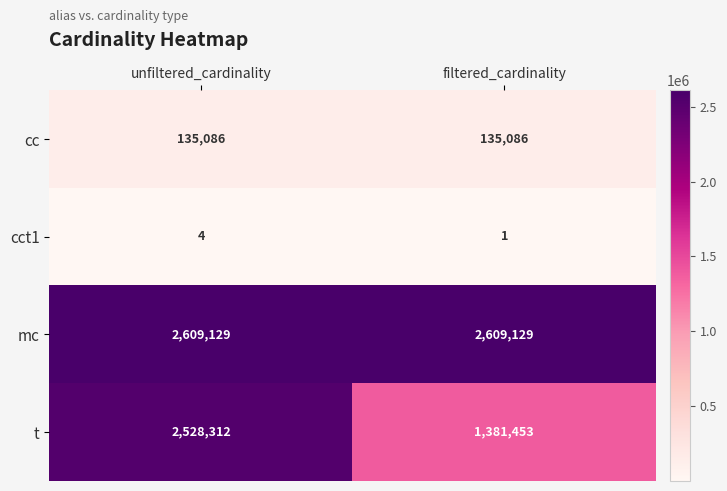

At which category is the sum across all series the highest?

unfiltered_cardinality